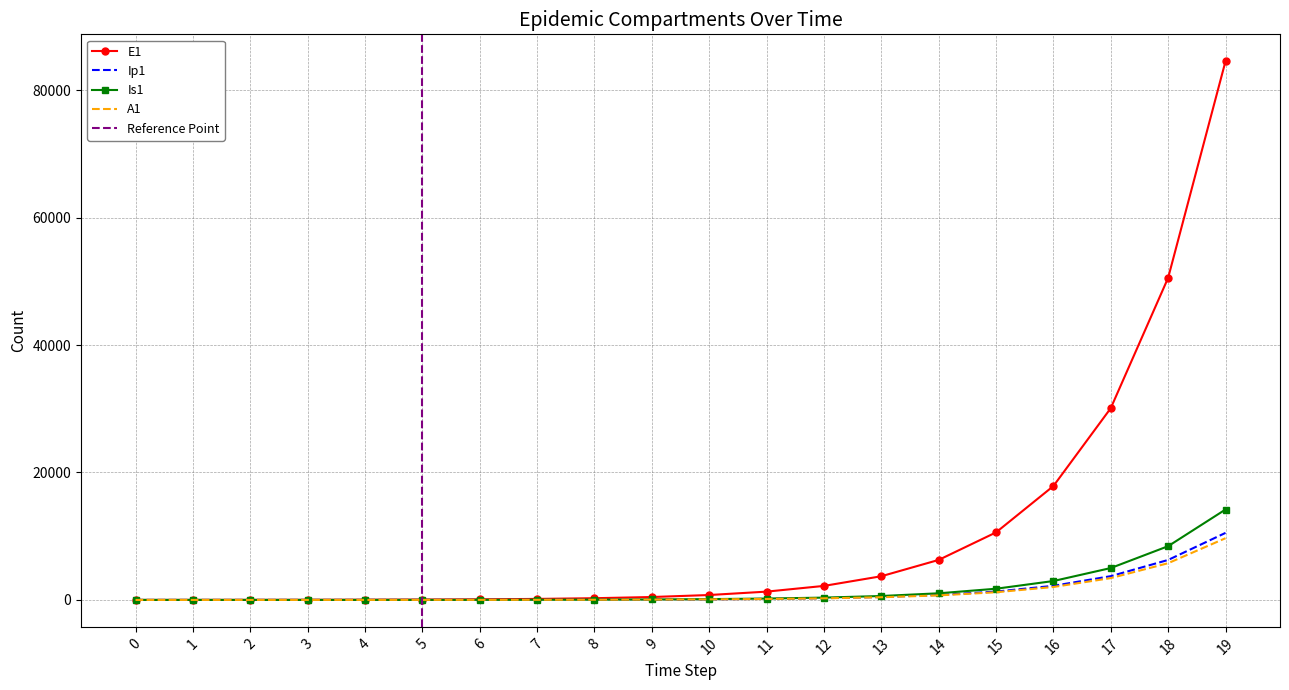

What is the difference between the second highest and minimum values in the E1 series?

50541.4